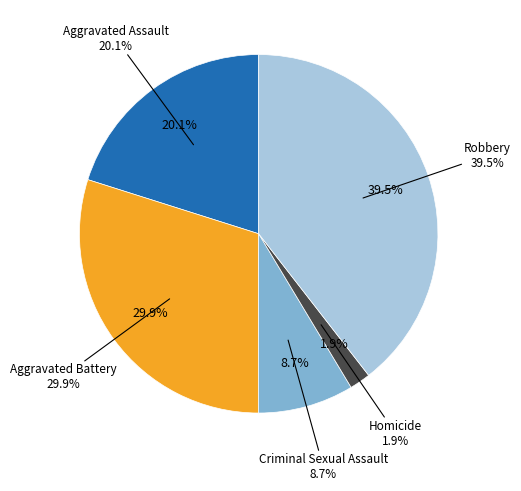

Which category has the biggest portion of the pie?

Robbery